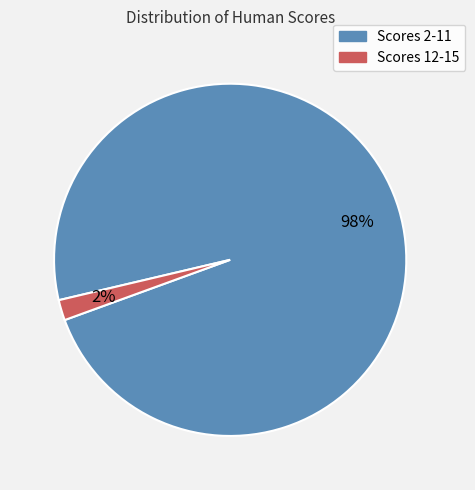

What percentage is the Scores 12-15 slice, to the nearest percent?

2%